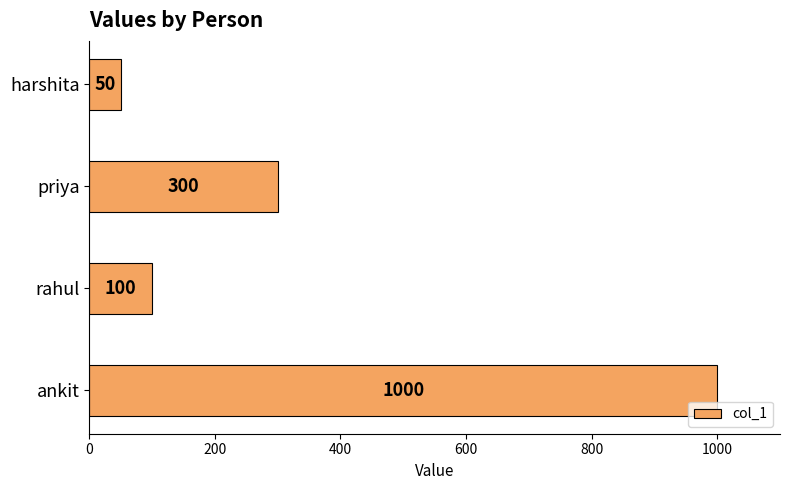

What is the change in value from rahul to priya?

+200